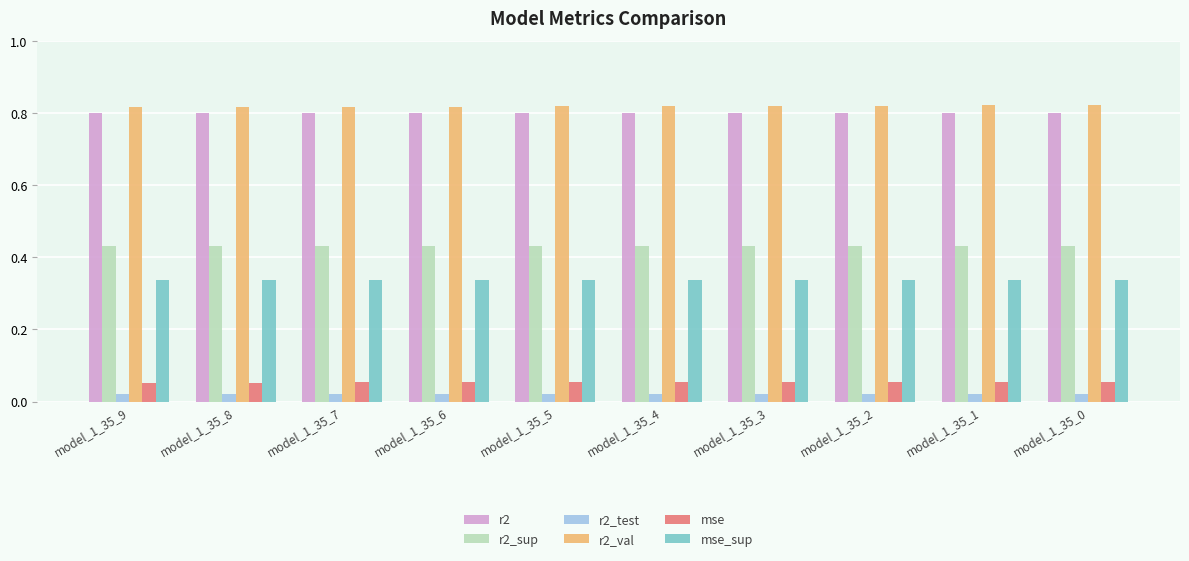

Are the bars horizontal?

No